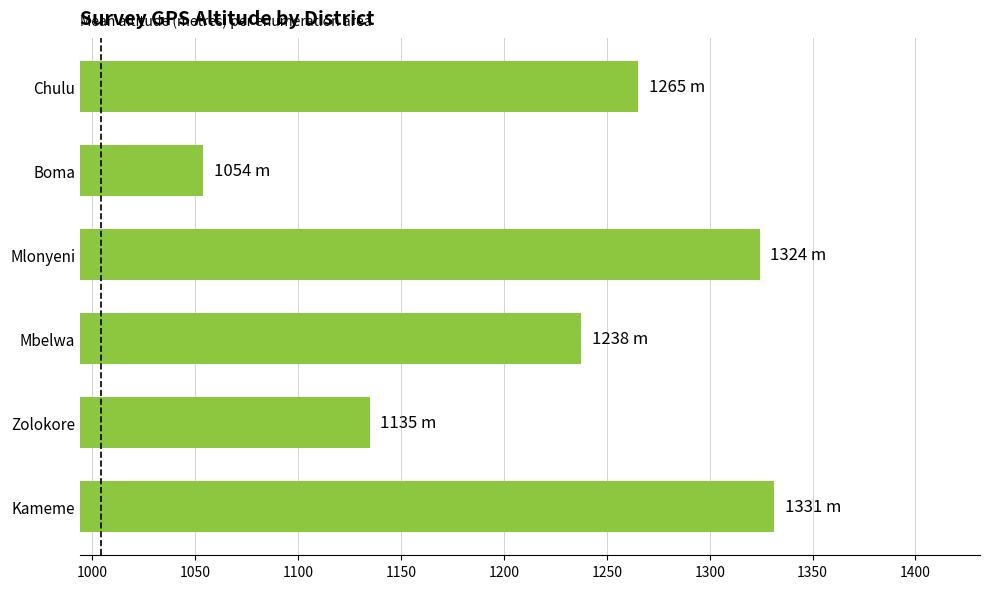

How many values exceed 1265?

3